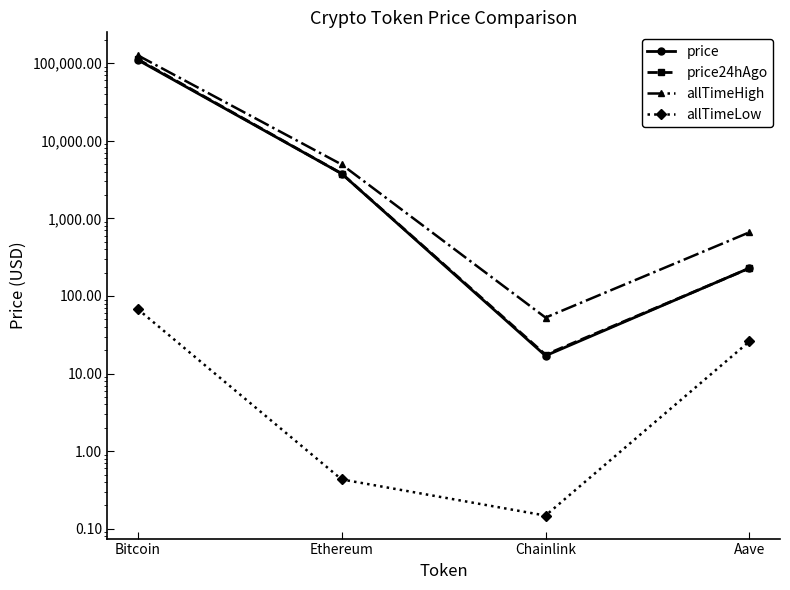

True or false: price and allTimeLow intersect in this chart.

False